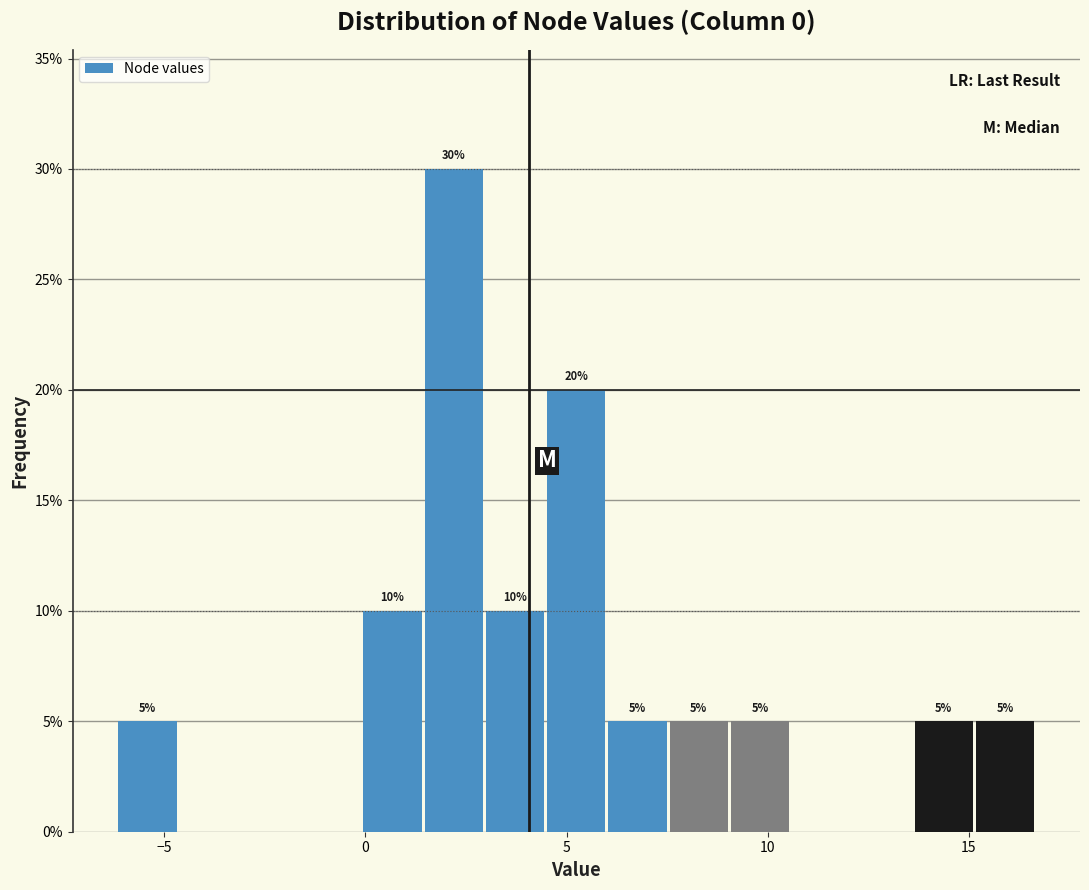

Read against the x-axis, roughly where is the centre of the tallest bar?

2.0